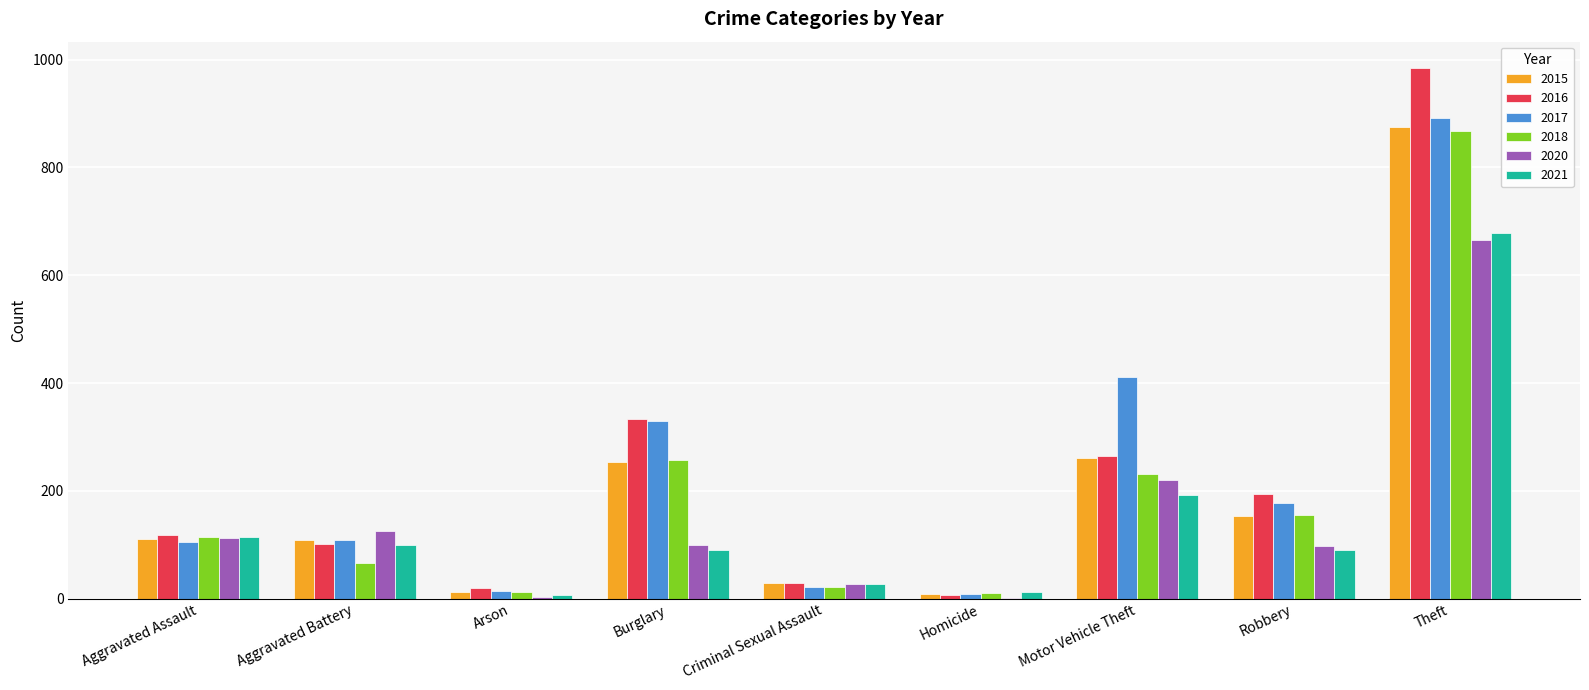

Count the number of categories in the chart.

9